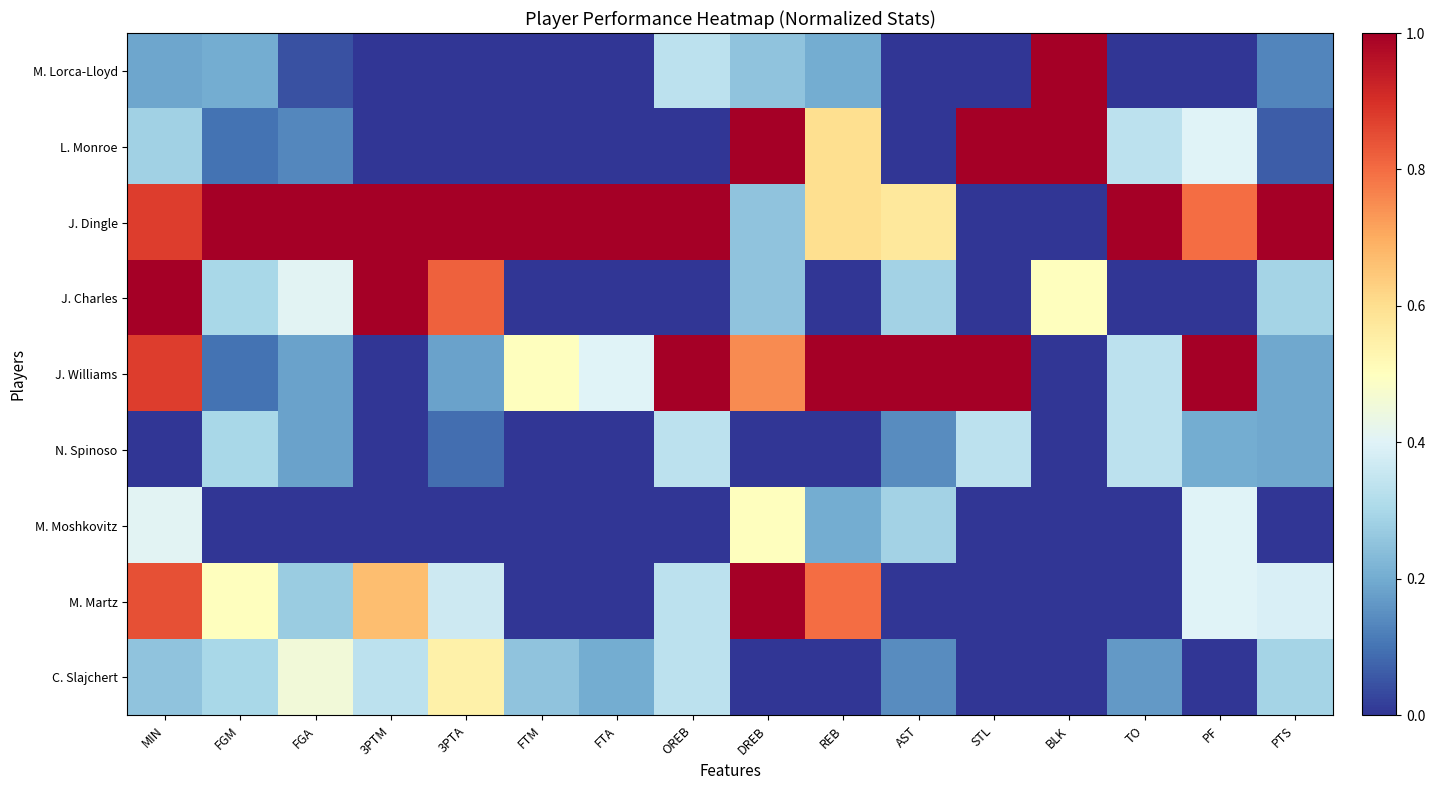

At FTA, list the series in order from smallest to largest.

M. Lorca-Lloyd, L. Monroe, J. Charles, N. Spinoso, M. Moshkovitz, M. Martz, C. Slajchert, J. Williams, J. Dingle